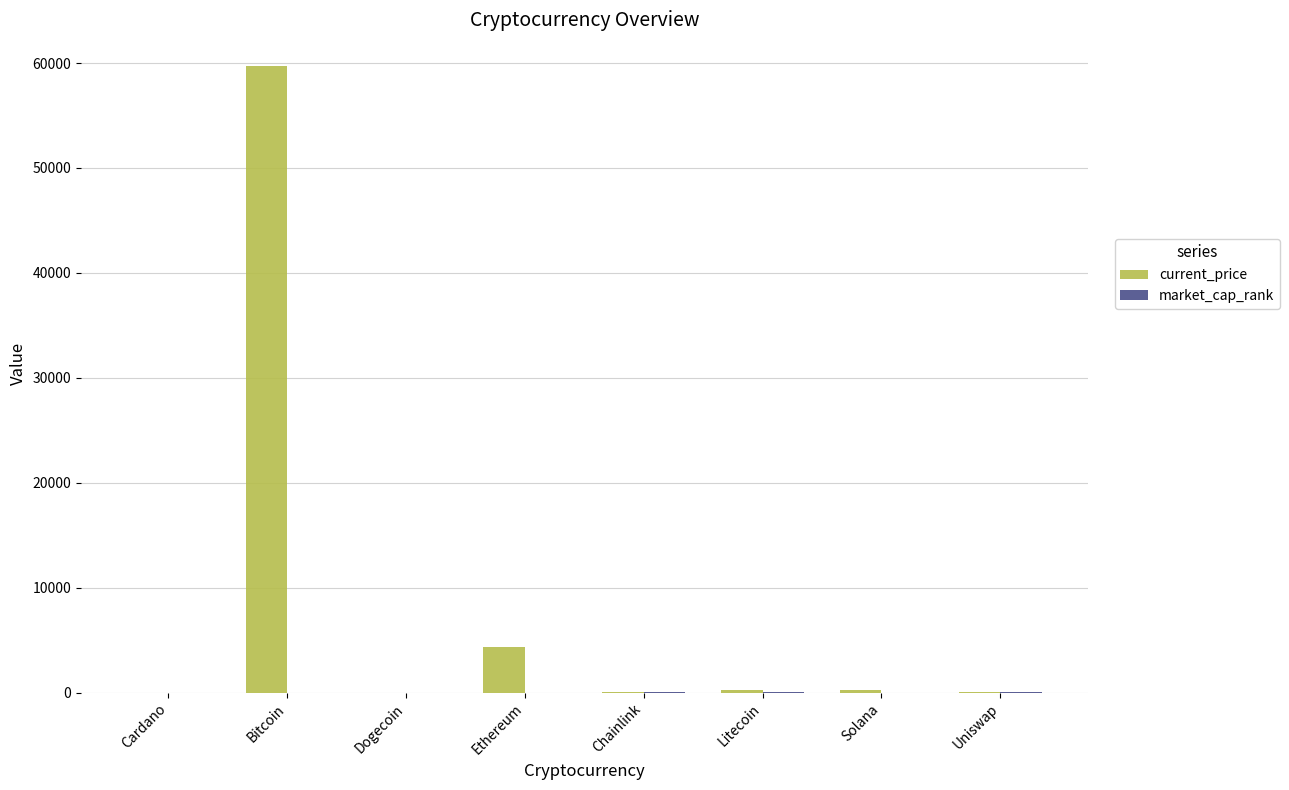

What is the greatest value displayed?

59749.0